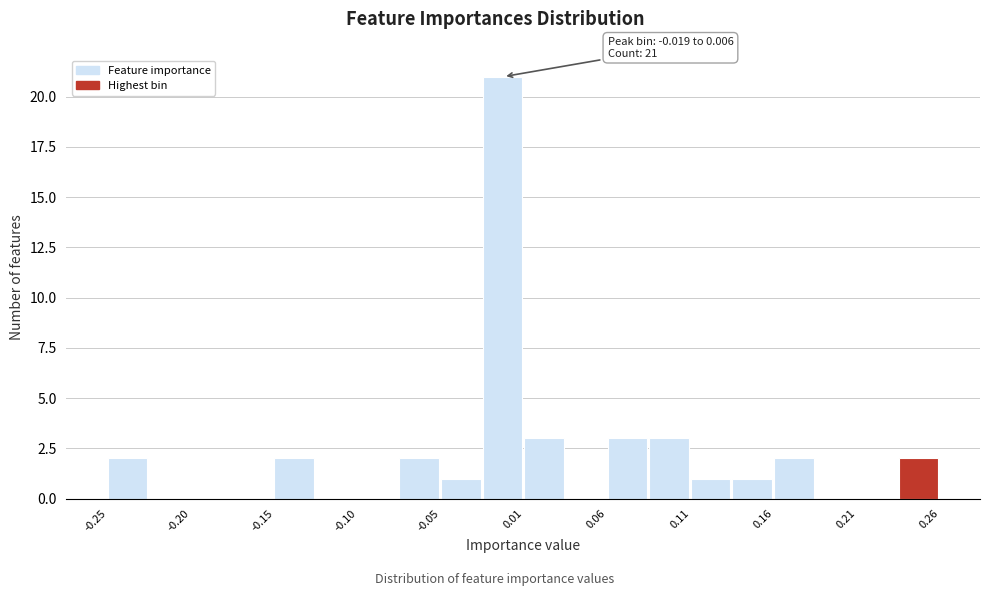

Around what value on the x-axis is the tallest bar? Give the approximate position of its centre, as read against the axis.

-0.01